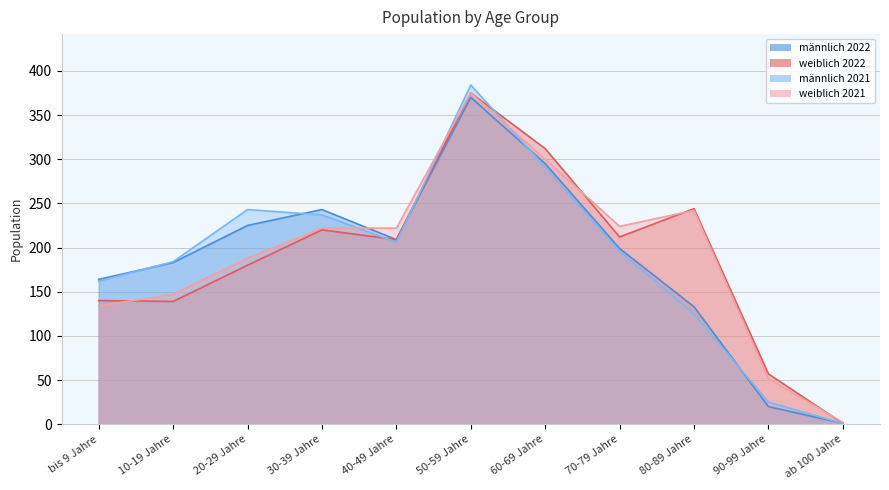

List the series in order of their peak value, highest first.

männlich 2021, weiblich 2022, weiblich 2021, männlich 2022